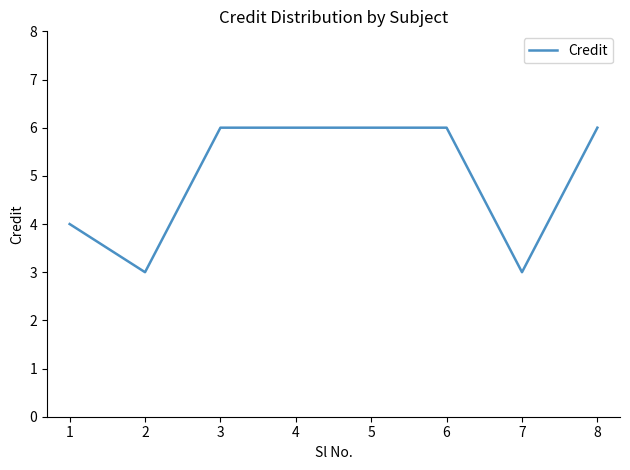

Count the number of categories in the chart.

8